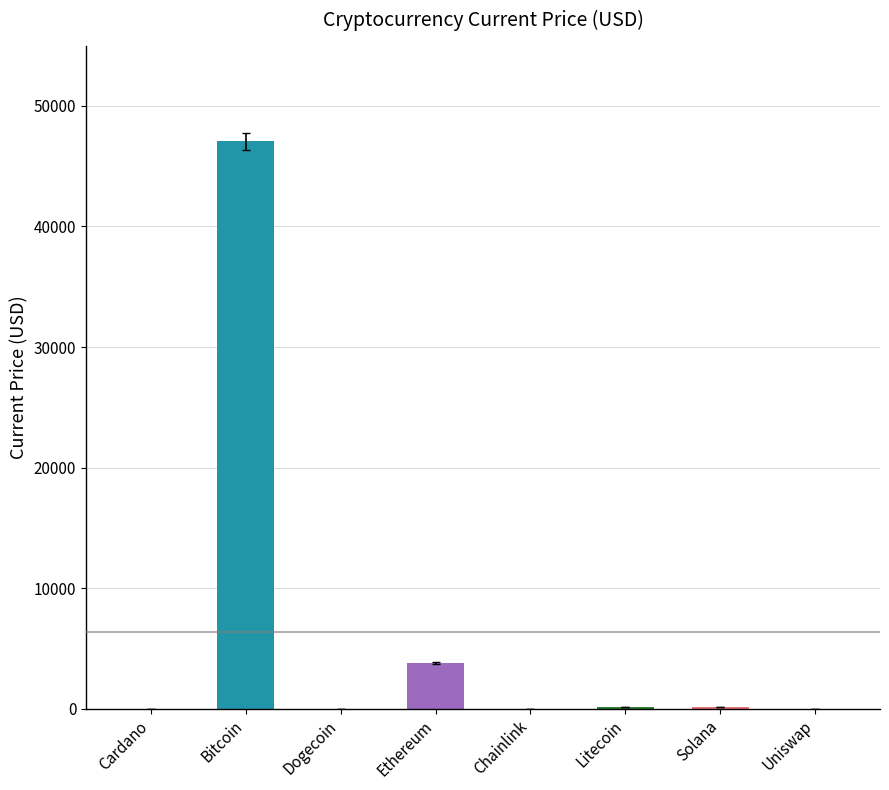

Where is the data nearest to the value 23530?

Ethereum